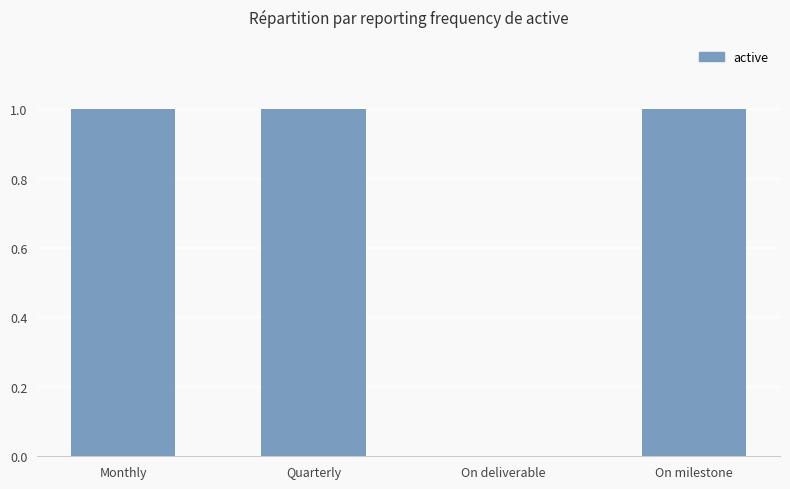

Approximately how many times larger is the value at Monthly compared to Quarterly?

1.0